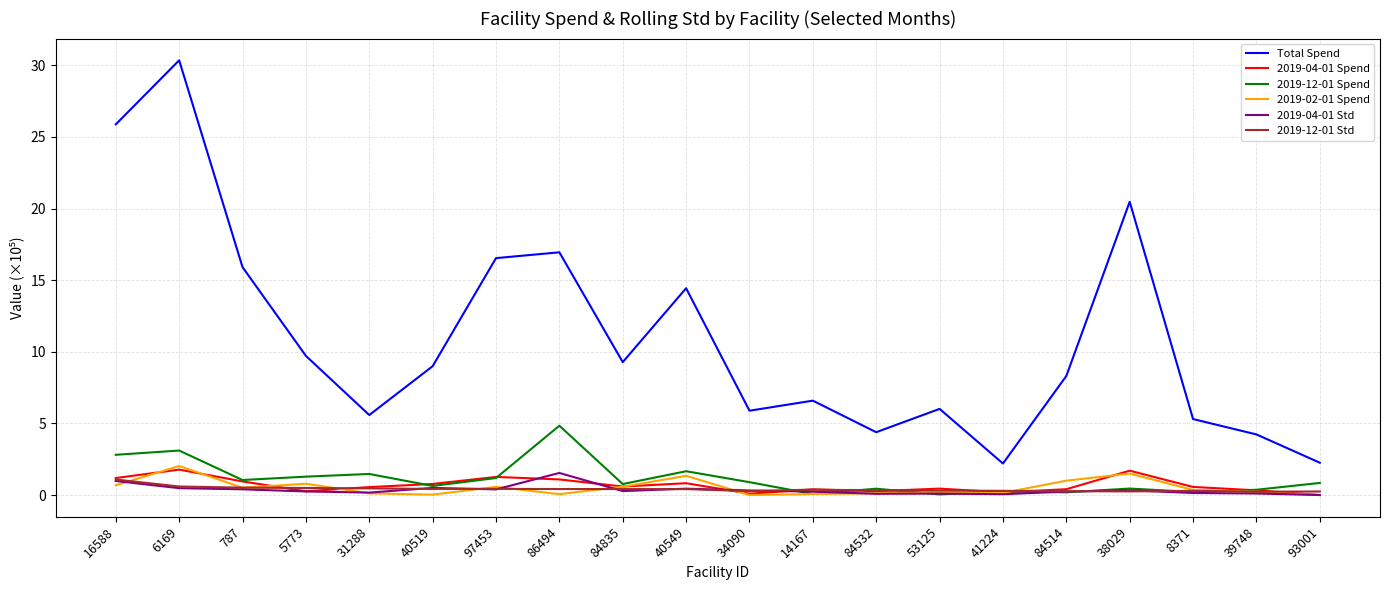

Which series changed the most between 40519 and 40549?

Total Spend